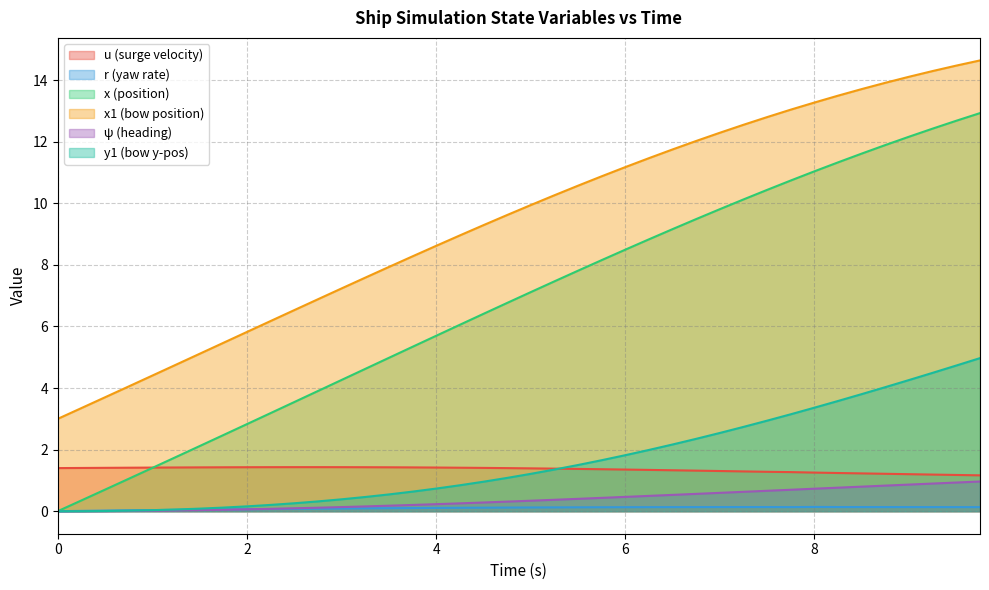

At which category is the sum across all series the highest?

9.75